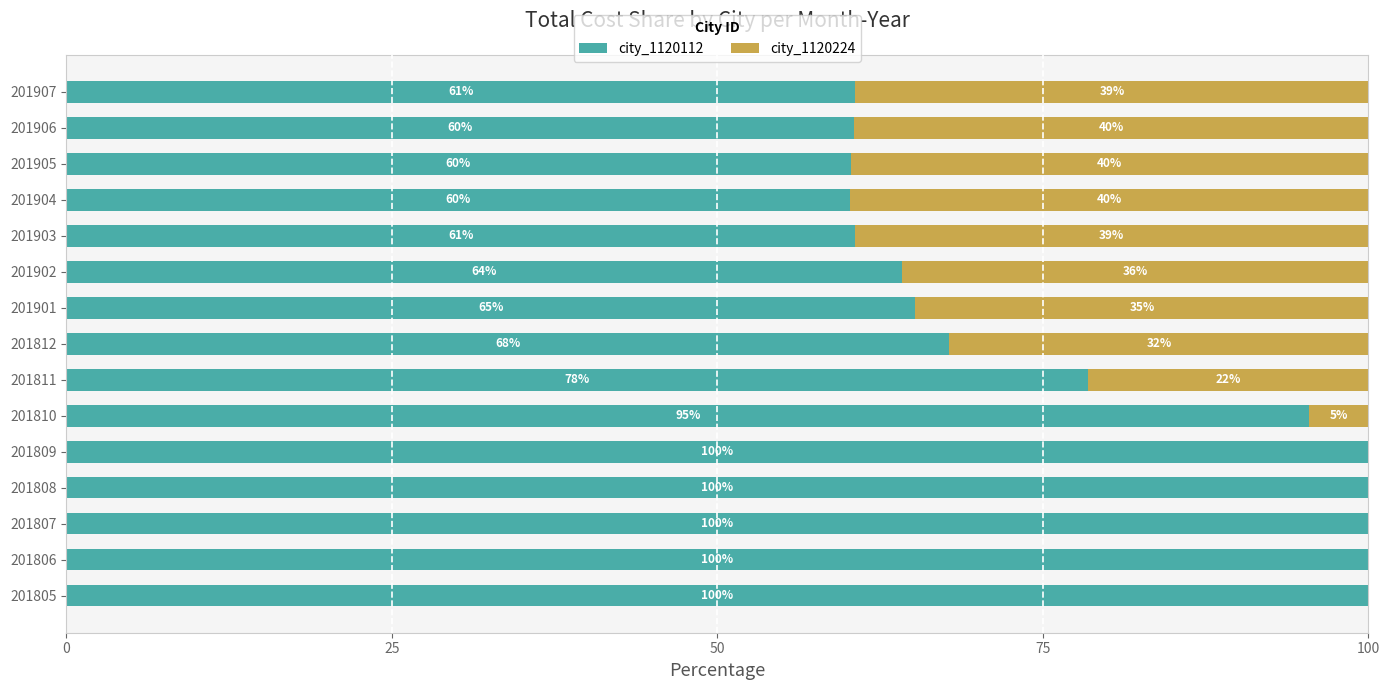

True or false: city_1120112 has a value of 100.0 at 201806.

True